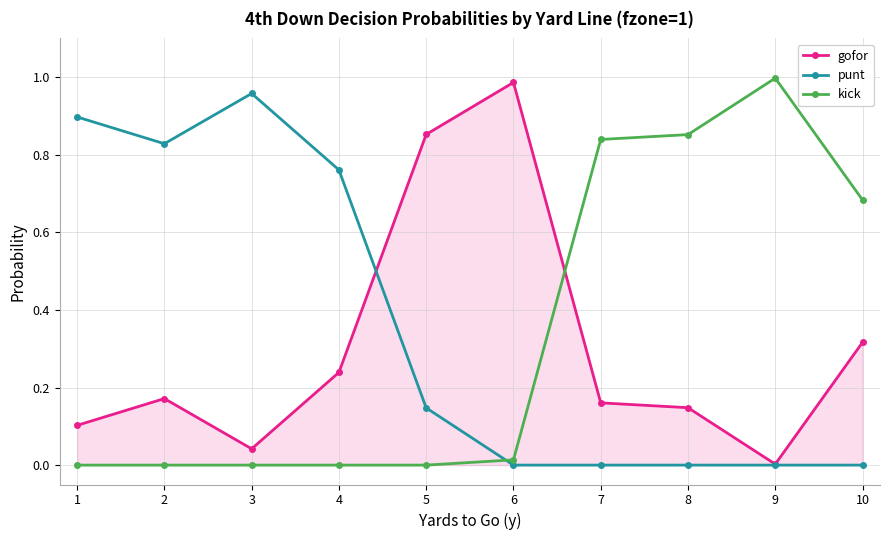

Is the value of punt at 6 greater than the value of gofor at 2?

No